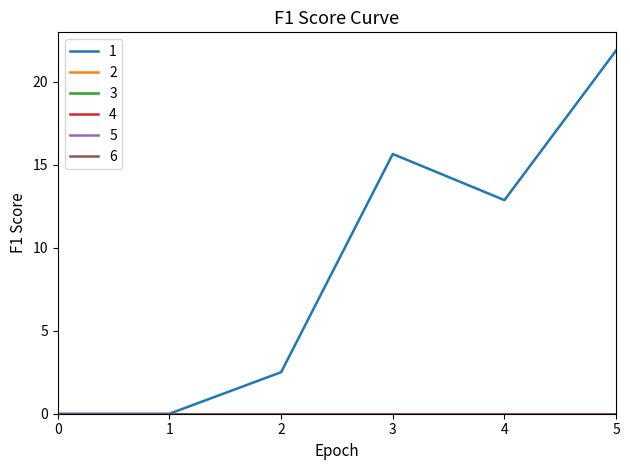

Is this an area chart (filled region under the line)?

No